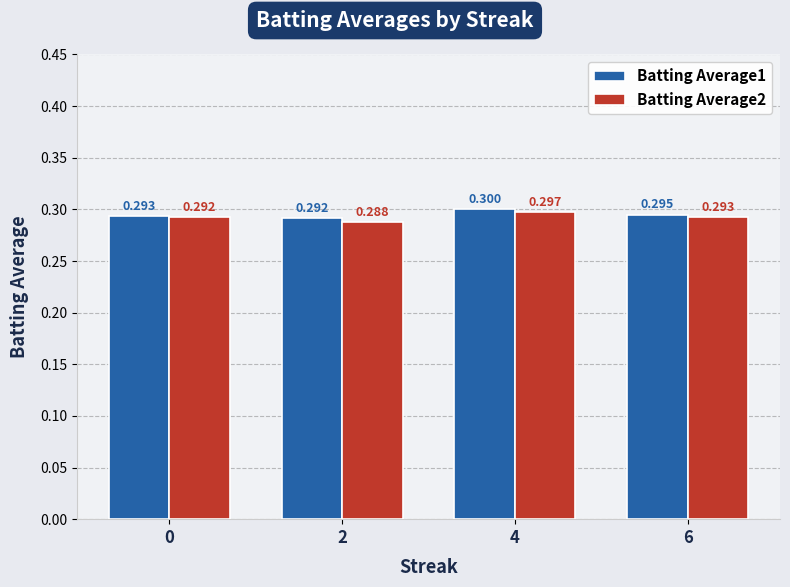

Which series changed the most between 0 and 6?

Batting Average1